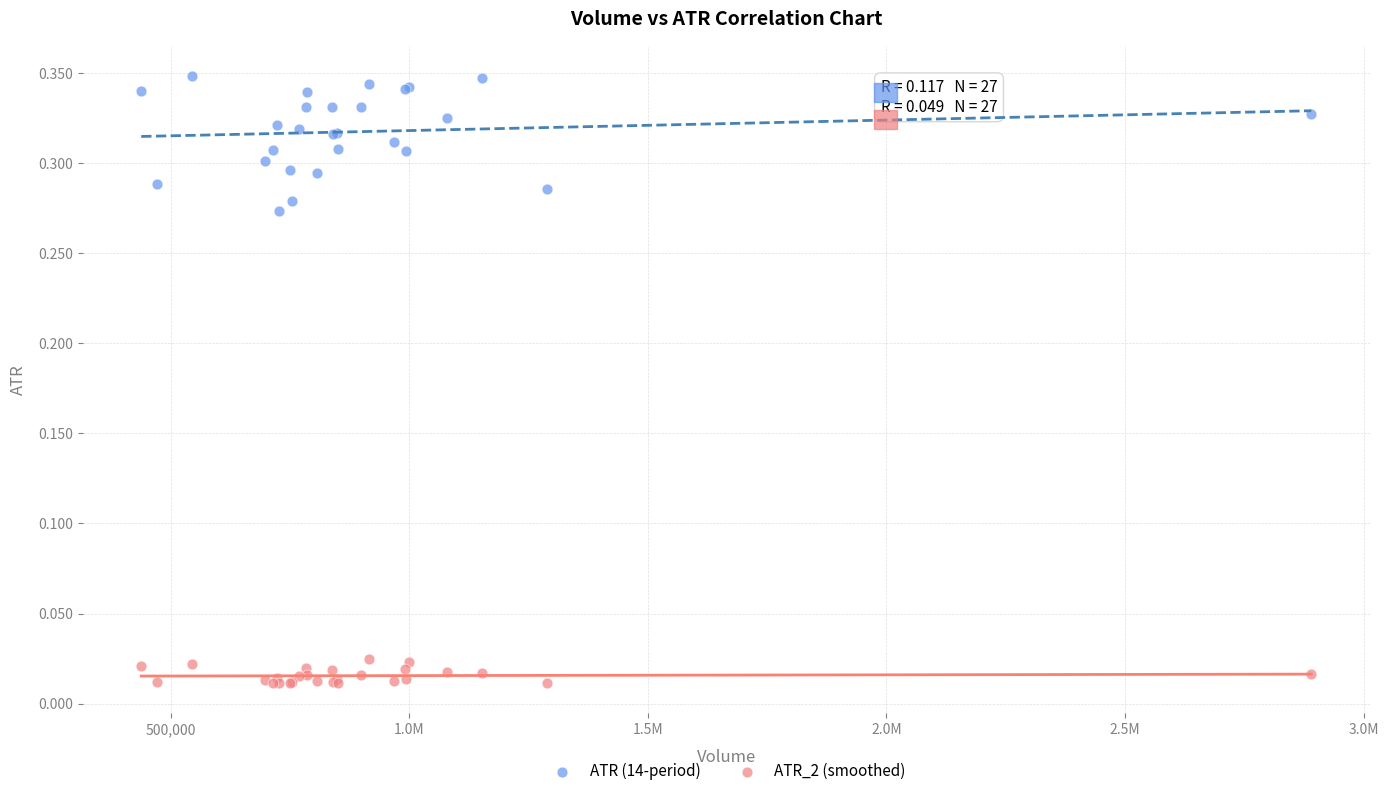

Which series reaches the maximum Y coordinate?

ATR (14-period)